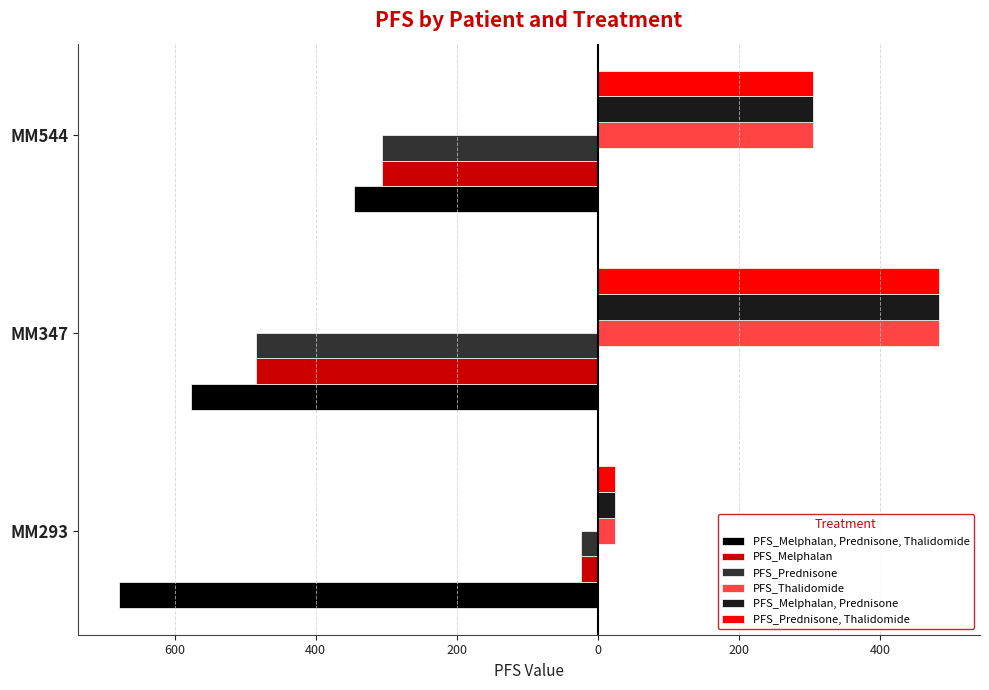

What are all the series names shown in the legend?

PFS_Melphalan, Prednisone, Thalidomide, PFS_Melphalan, PFS_Prednisone, PFS_Thalidomide, PFS_Melphalan, Prednisone, PFS_Prednisone, Thalidomide